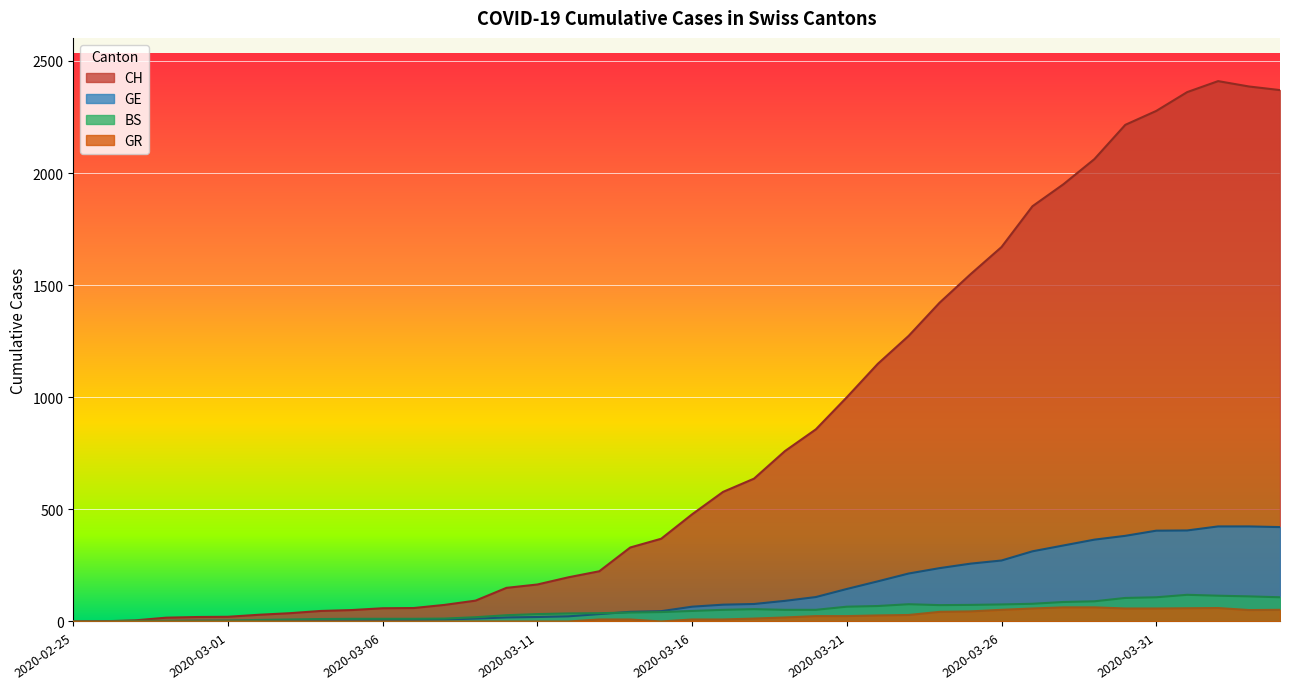

Reading right to left, transcribe all the data shown in this chart.

CH: 2020-04-04=2370	2020-04-03=2386	2020-04-02=2410	2020-04-01=2361	2020-03-31=2277	2020-03-30=2215	2020-03-29=2062	2020-03-28=1950	2020-03-27=1852	2020-03-26=1670	2020-03-25=1549	2020-03-24=1422	2020-03-23=1274	2020-03-22=1149	2020-03-21=1000	2020-03-20=857	2020-03-19=760	2020-03-18=637	2020-03-17=578	2020-03-16=478	2020-03-15=369	2020-03-14=330	2020-03-13=224	2020-03-12=197	2020-03-11=165	2020-03-10=150	2020-03-09=93	2020-03-08=74	2020-03-07=60	2020-03-06=59	2020-03-05=51	2020-03-04=47	2020-03-03=37	2020-03-02=30	2020-03-01=21	2020-02-29=20	2020-02-28=17	2020-02-27=5	2020-02-26=1	2020-02-25=0
GE: 2020-04-04=421	2020-04-03=424	2020-04-02=424	2020-04-01=406	2020-03-31=405	2020-03-30=382	2020-03-29=365	2020-03-28=339	2020-03-27=313	2020-03-26=272	2020-03-25=258	2020-03-24=238	2020-03-23=214	2020-03-22=179	2020-03-21=145	2020-03-20=109	2020-03-19=92	2020-03-18=78	2020-03-17=75	2020-03-16=66	2020-03-15=46	2020-03-14=43	2020-03-13=33	2020-03-12=23	2020-03-11=20	2020-03-10=18	2020-03-09=13	2020-03-08=9	2020-03-07=7	2020-03-06=7	2020-03-05=5	2020-03-04=4	2020-03-03=4	2020-03-02=3	2020-03-01=3	2020-02-29=3	2020-02-28=2	2020-02-27=1	2020-02-26=1	2020-02-25=0
BS: 2020-04-04=108	2020-04-03=112	2020-04-02=115	2020-04-01=119	2020-03-31=108	2020-03-30=105	2020-03-29=90	2020-03-28=87	2020-03-27=79	2020-03-26=76	2020-03-25=74	2020-03-24=73	2020-03-23=77	2020-03-22=69	2020-03-21=66	2020-03-20=52	2020-03-19=52	2020-03-18=55	2020-03-17=52	2020-03-16=47	2020-03-15=42	2020-03-14=40	2020-03-13=37	2020-03-12=36	2020-03-11=33	2020-03-10=28	2020-03-09=19	2020-03-08=13	2020-03-07=12	2020-03-06=12	2020-03-05=12	2020-03-04=11	2020-03-03=9	2020-03-02=7	2020-03-01=4	2020-02-29=3	2020-02-28=3	2020-02-27=3	2020-02-26=0	2020-02-25=0
GR: 2020-04-04=52	2020-04-03=51	2020-04-02=60	2020-04-01=59	2020-03-31=58	2020-03-30=58	2020-03-29=63	2020-03-28=63	2020-03-27=58	2020-03-26=52	2020-03-25=45	2020-03-24=43	2020-03-23=29	2020-03-22=27	2020-03-21=24	2020-03-20=24	2020-03-19=18	2020-03-18=13	2020-03-17=9	2020-03-16=9	2020-03-15=0	2020-03-14=9	2020-03-13=9	2020-03-12=0	2020-03-11=0	2020-03-10=0	2020-03-09=0	2020-03-08=0	2020-03-07=0	2020-03-06=0	2020-03-05=0	2020-03-04=0	2020-03-03=0	2020-03-02=0	2020-03-01=0	2020-02-29=0	2020-02-28=0	2020-02-27=0	2020-02-26=0	2020-02-25=0